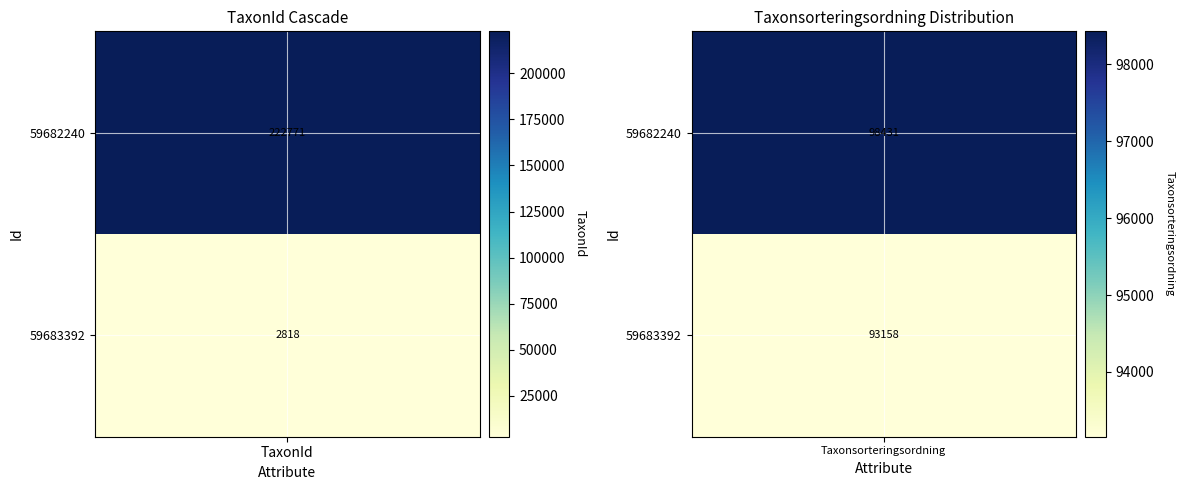

What is the average value of the 59683392 series?

47988